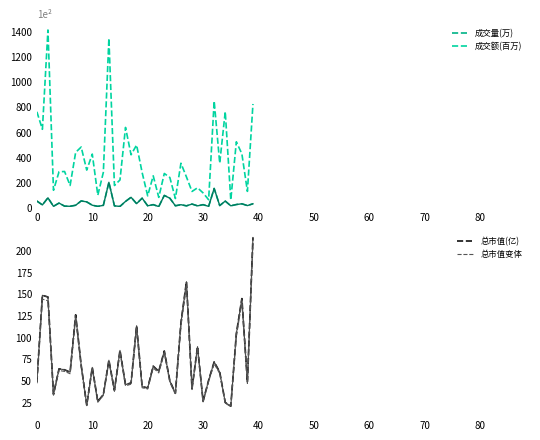

Does the chart have visible grid lines?

No